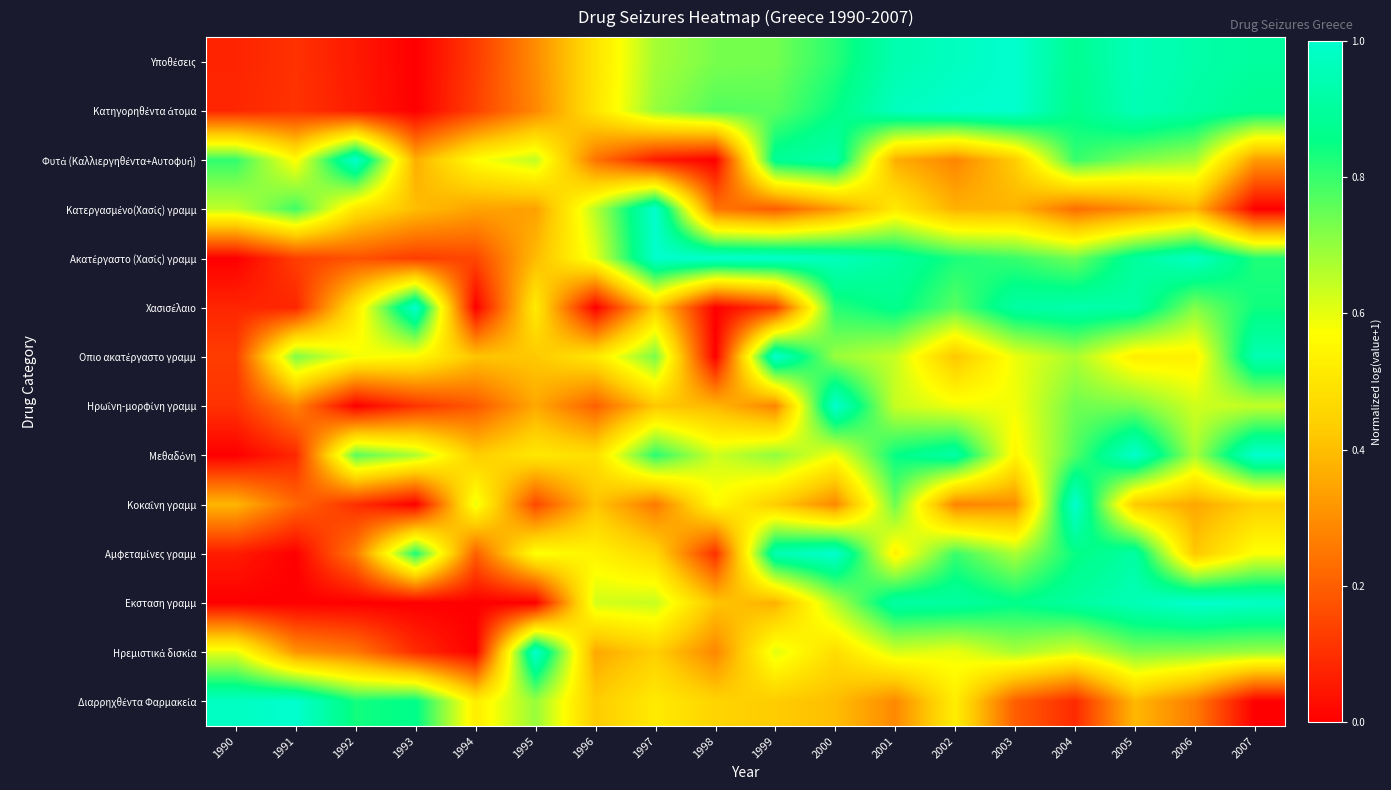

At which category is the sum across all series the highest?

2005